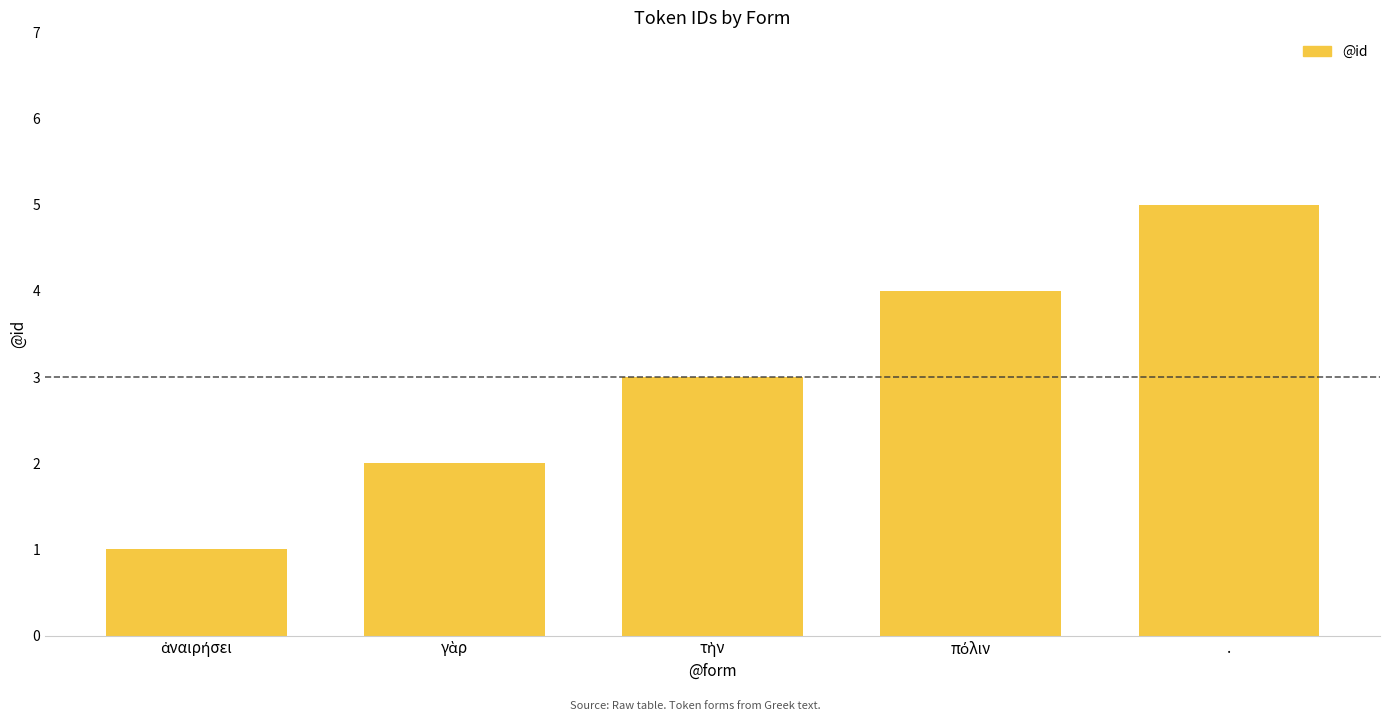

What is the label of the 1st bar from the right?

.